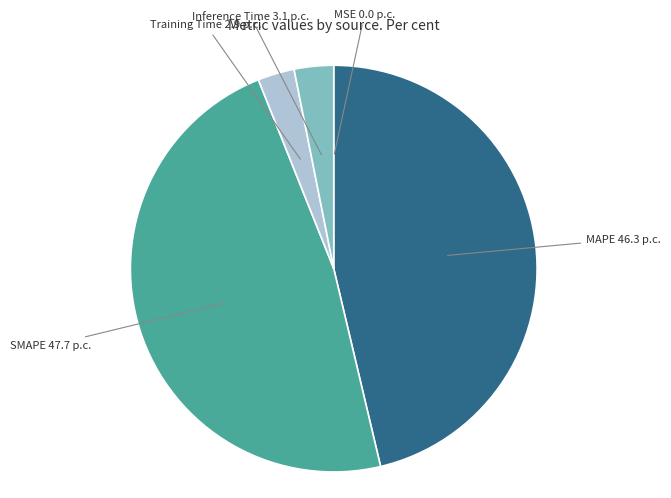

Is there a majority slice in this chart?

No